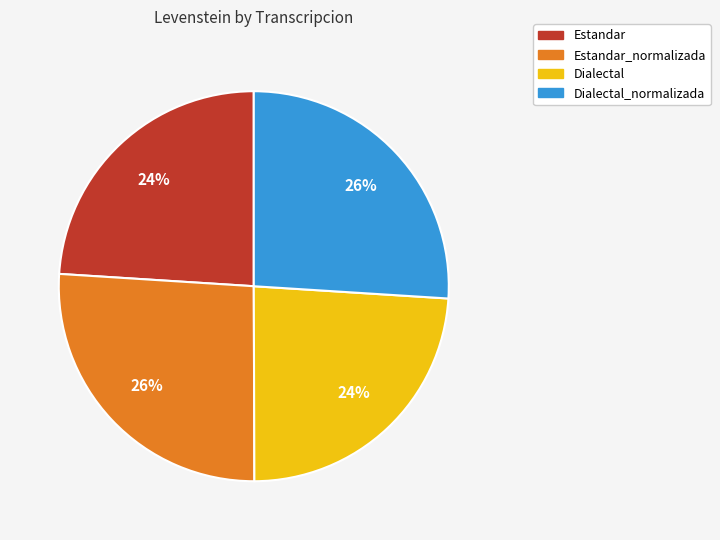

Approximately how many times larger is the value at Dialectal compared to Estandar?

1.0